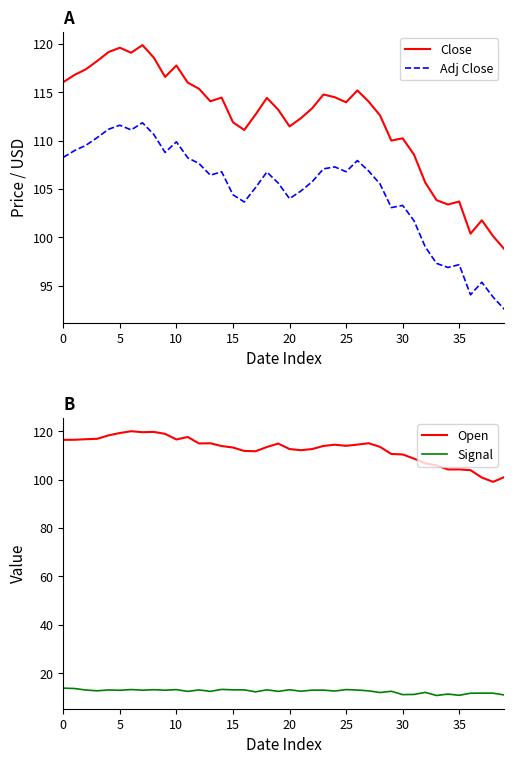

Is it true that Close equals 185.9 at 30?

False